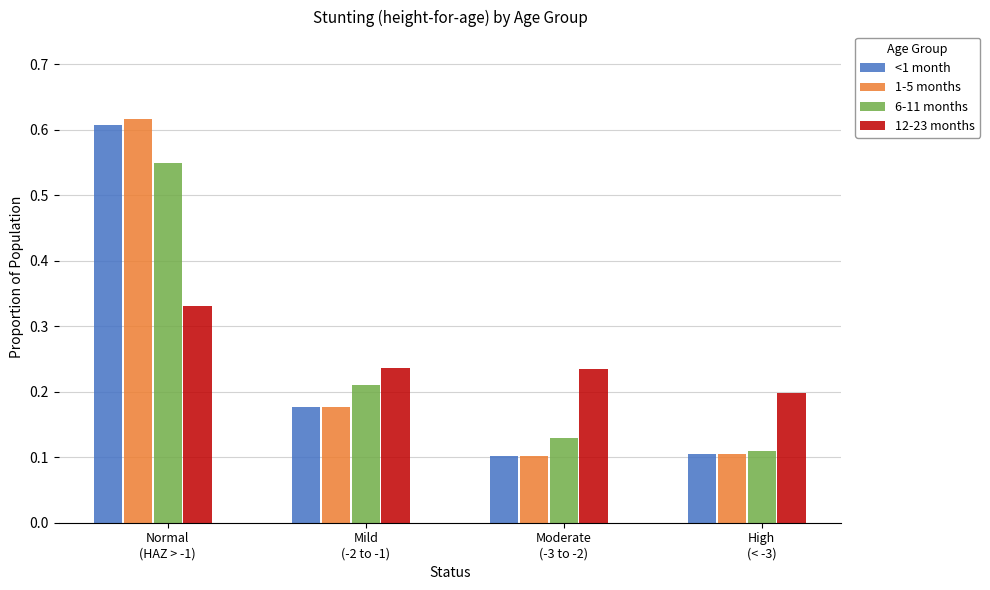

What is the difference between the maximum and minimum values in the 6-11 months series?

0.4